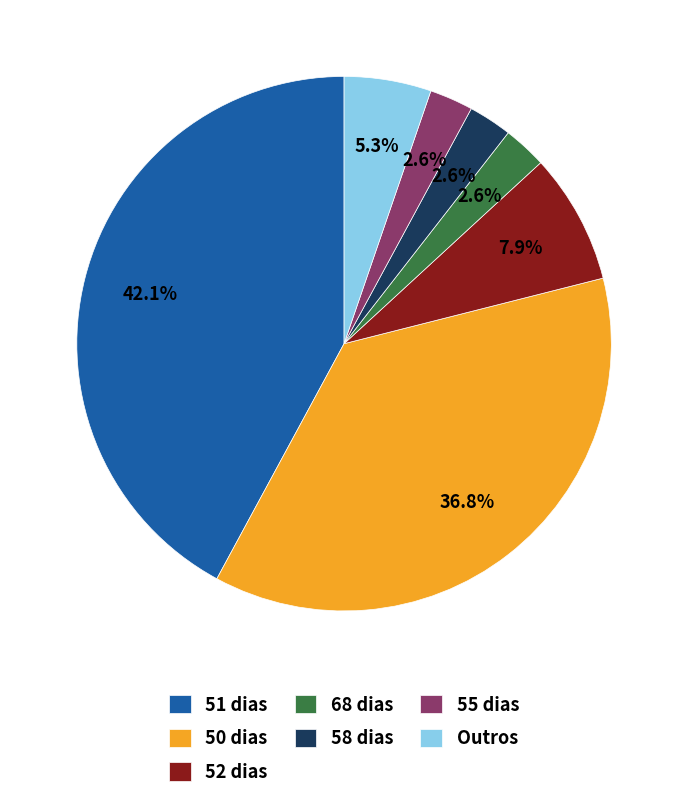

Which category has the biggest portion of the pie?

51 dias